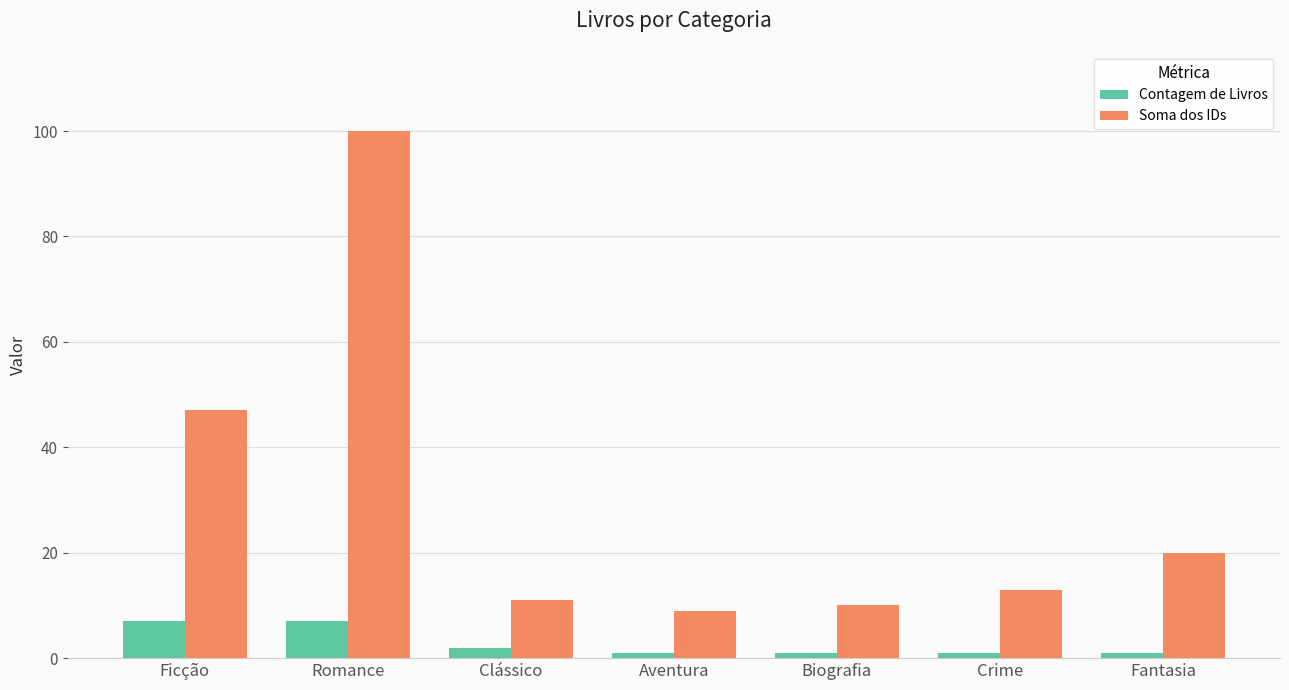

What are all the series names shown in the legend?

Contagem de Livros, Soma dos IDs